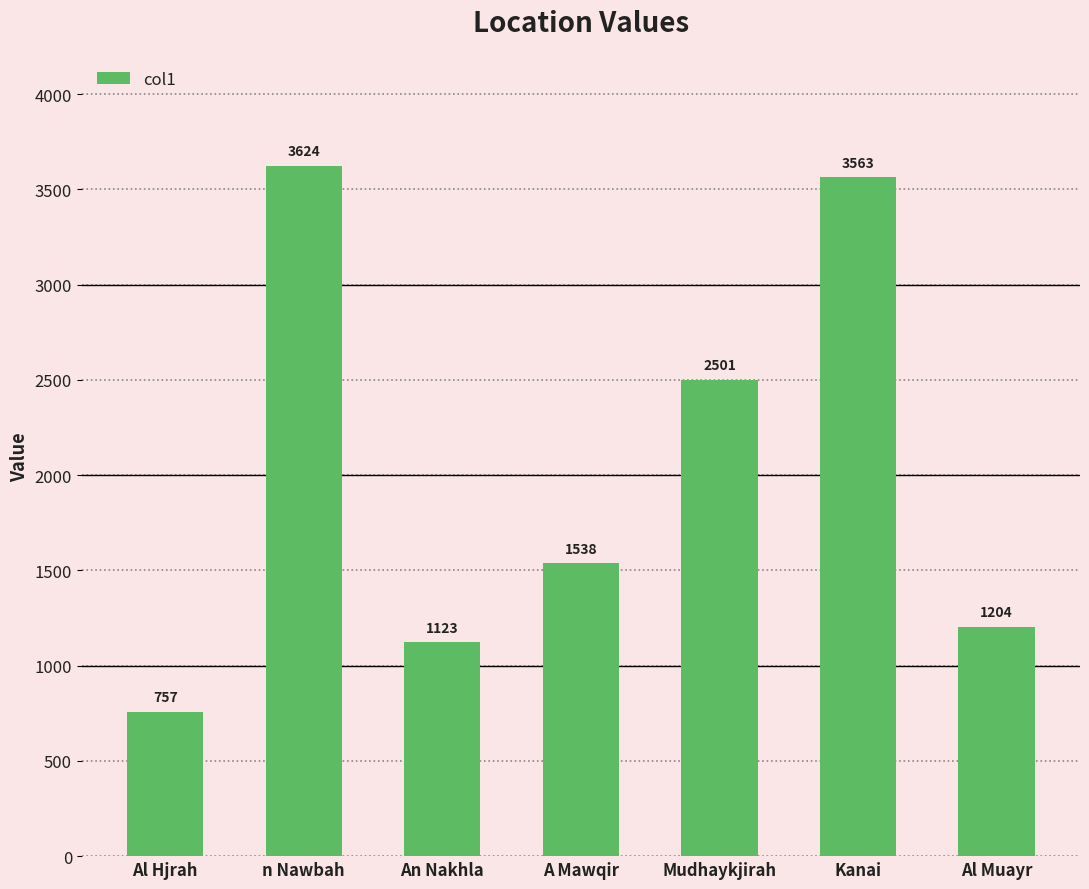

At which label is the value closest to 2190?

Mudhaykjirah